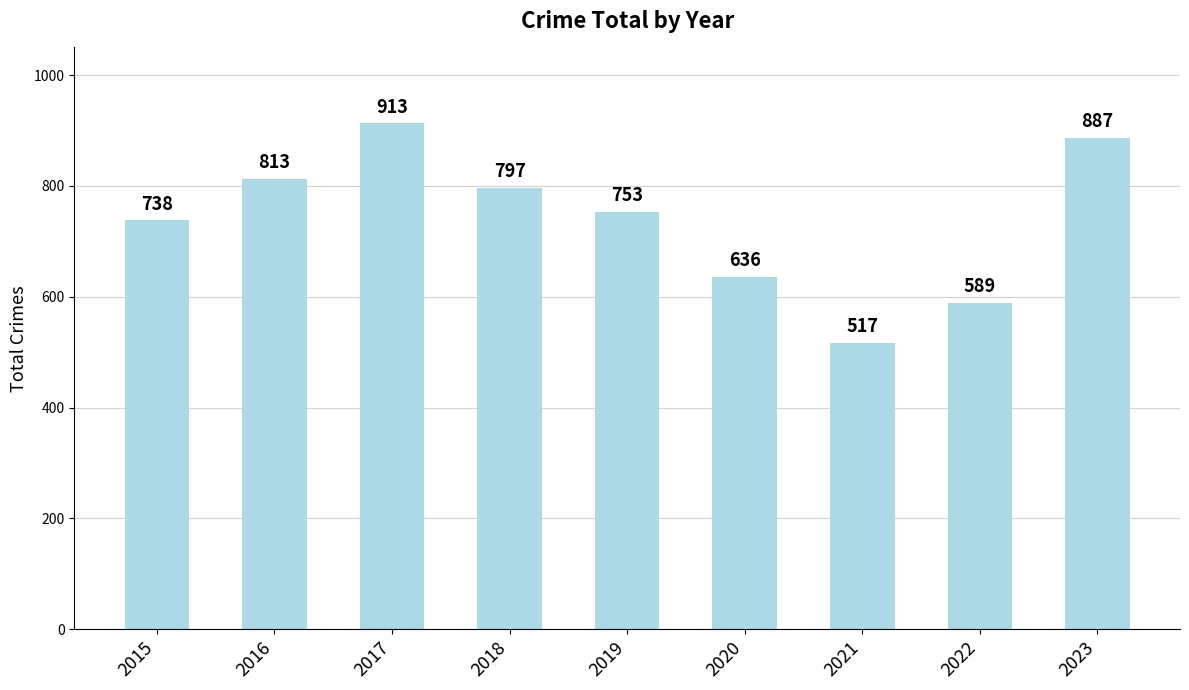

What is the value of the 5th bar from the left?

753